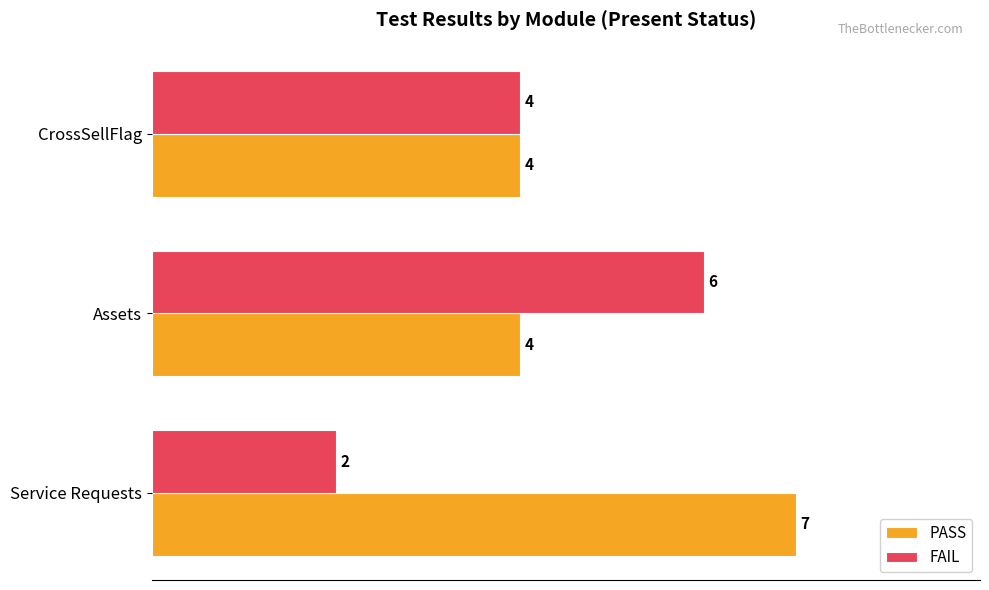

Count the number of data series in this chart.

2